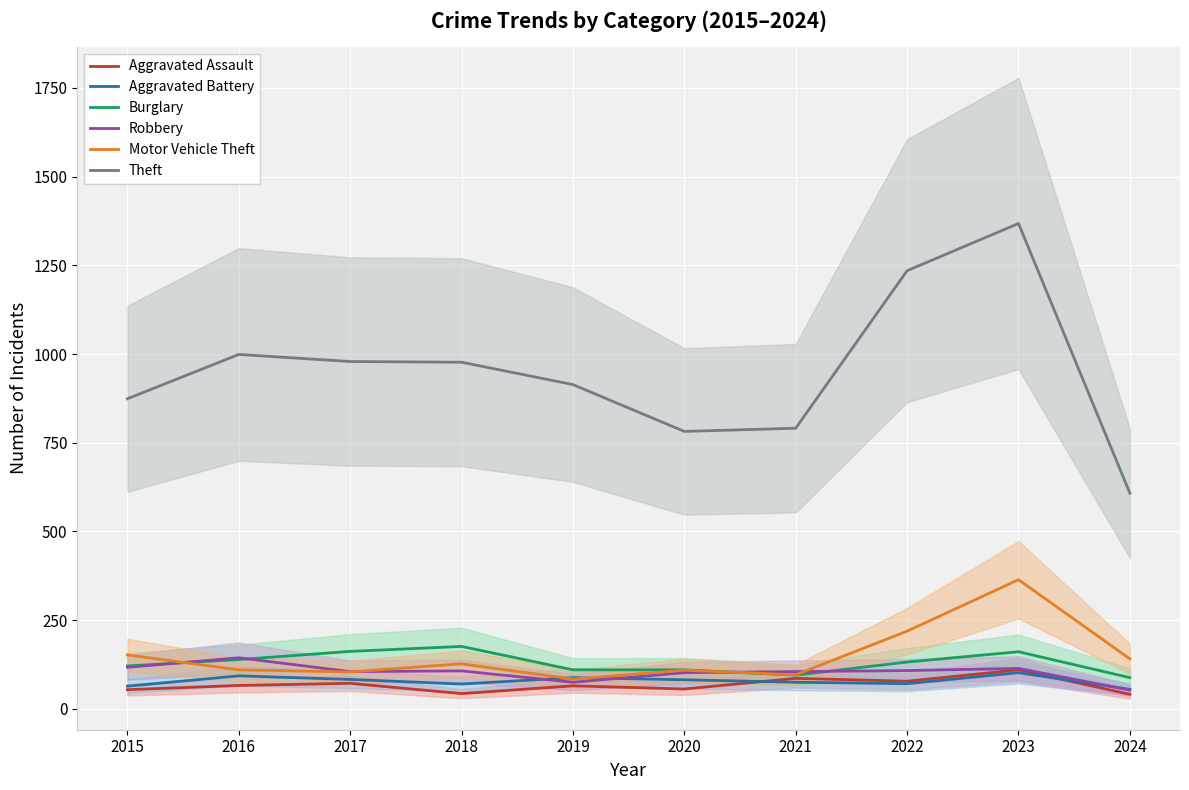

Which has a higher value, 2020 or 2023?

2023